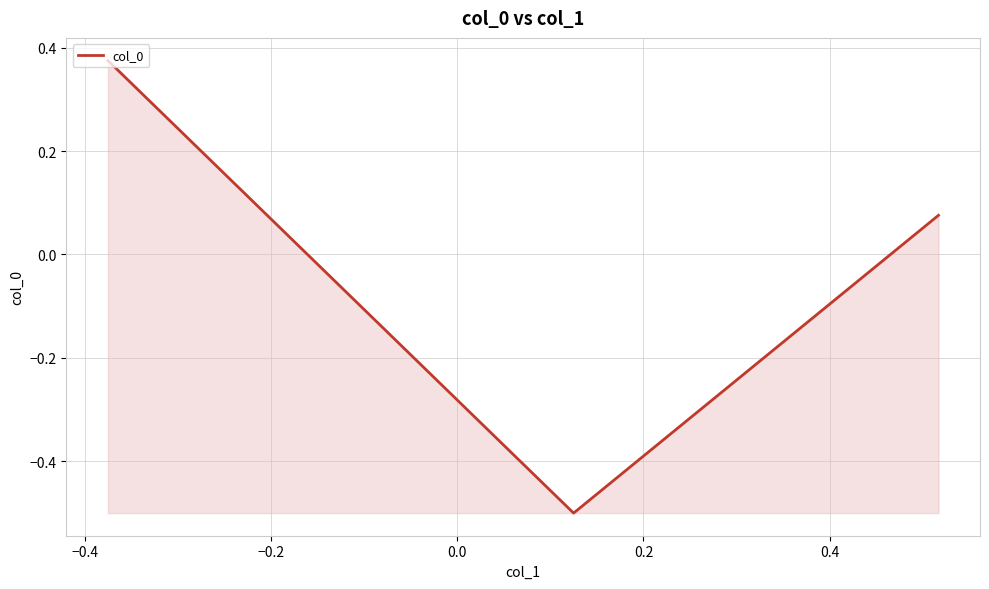

What is the difference between the maximum and second lowest values?

0.3